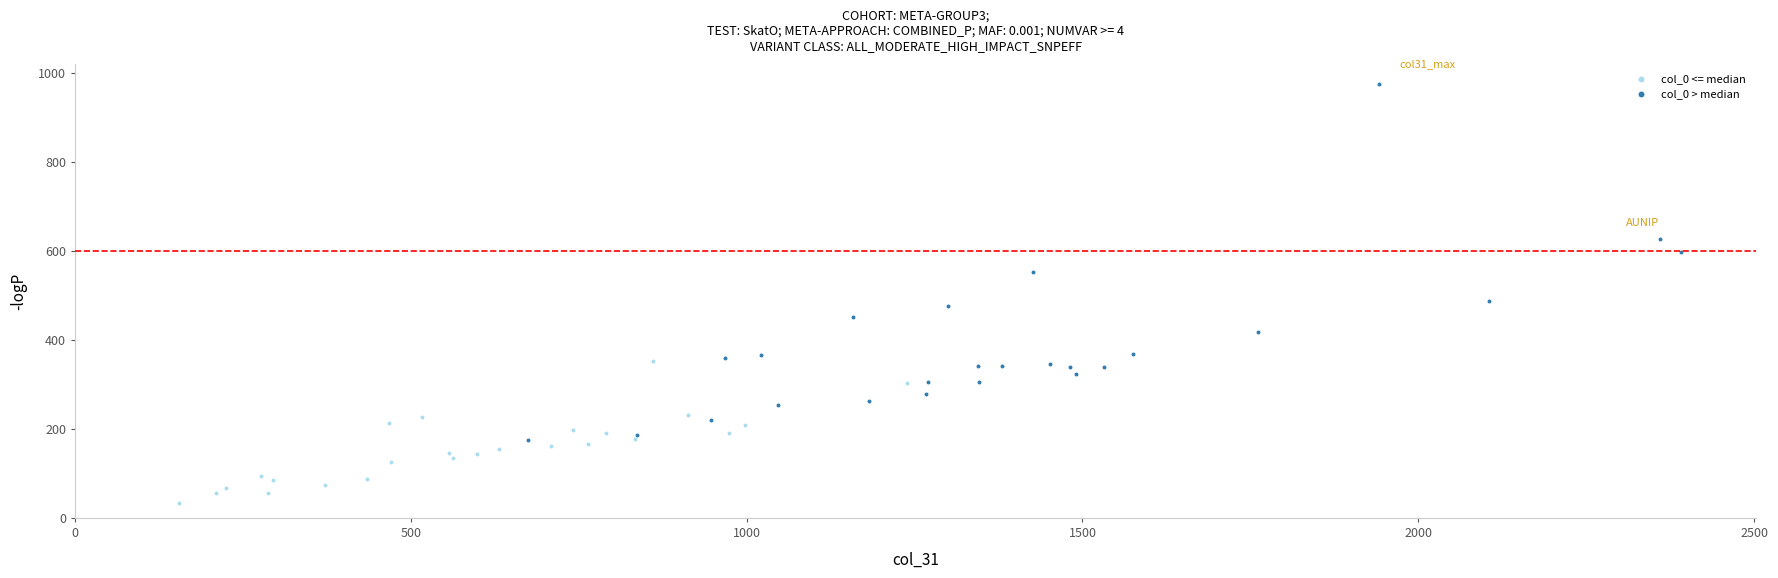

Which series reaches the maximum Y coordinate?

col_0 > median